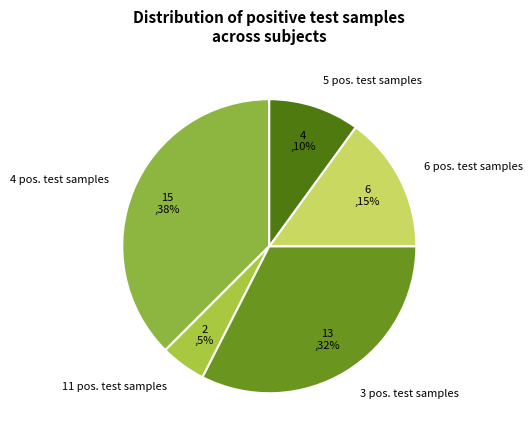

Rank the categories by value from highest to lowest.

4 pos. test samples, 3 pos. test samples, 6 pos. test samples, 5 pos. test samples, 11 pos. test samples